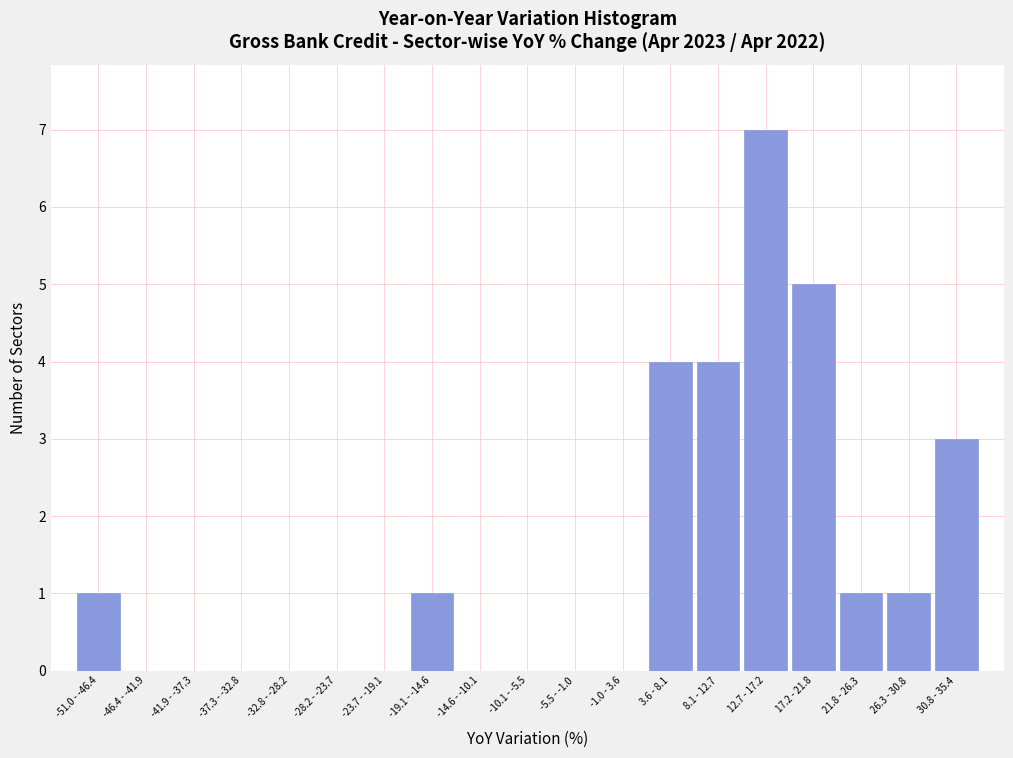

Reading right to left, what are all the values shown in this chart?

30.8 - 35.4=3	26.3 - 30.8=1	21.8 - 26.3=1	17.2 - 21.8=5	12.7 - 17.2=7	8.1 - 12.7=4	3.6 - 8.1=4	-1.0 - 3.6=0	-5.5 - -1.0=0	-10.1 - -5.5=0	-14.6 - -10.1=0	-19.1 - -14.6=1	-23.7 - -19.1=0	-28.2 - -23.7=0	-32.8 - -28.2=0	-37.3 - -32.8=0	-41.9 - -37.3=0	-46.4 - -41.9=0	-51.0 - -46.4=1